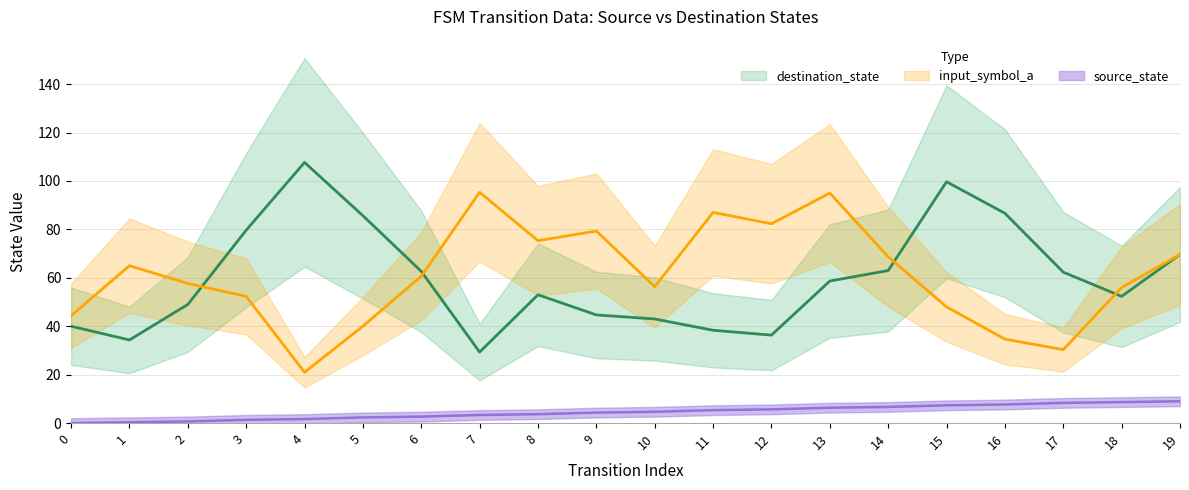

Where is input_symbol_a nearest to the value 58?

2